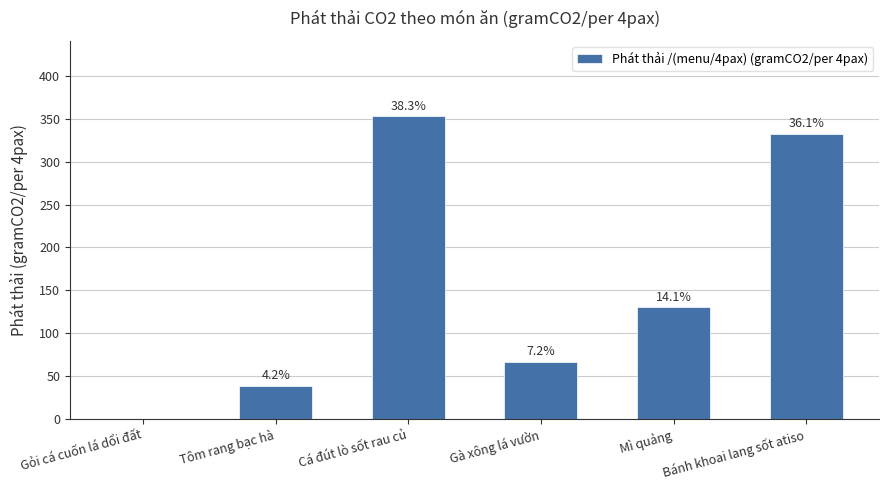

What is the change in value from Gỏi cá cuốn lá dổi đất to Gà xông lá vườn?

+66.4